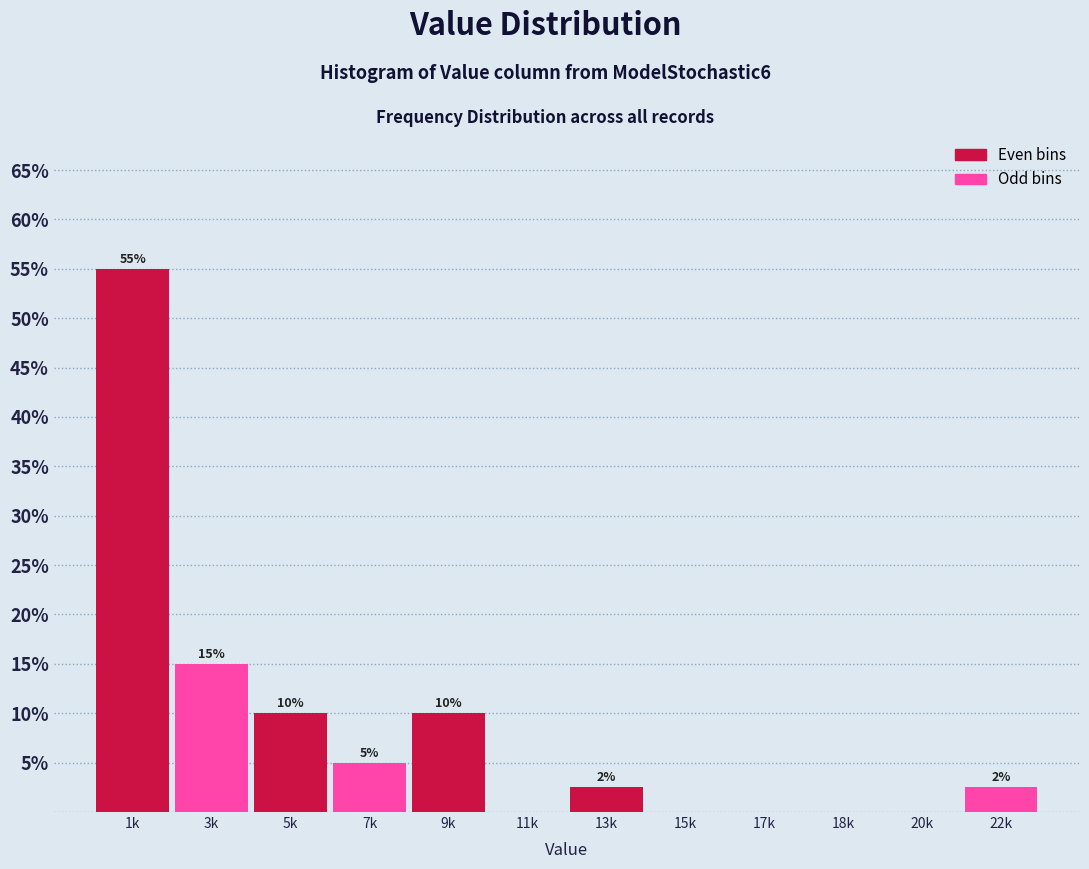

Where is the data nearest to the value 27?

3k